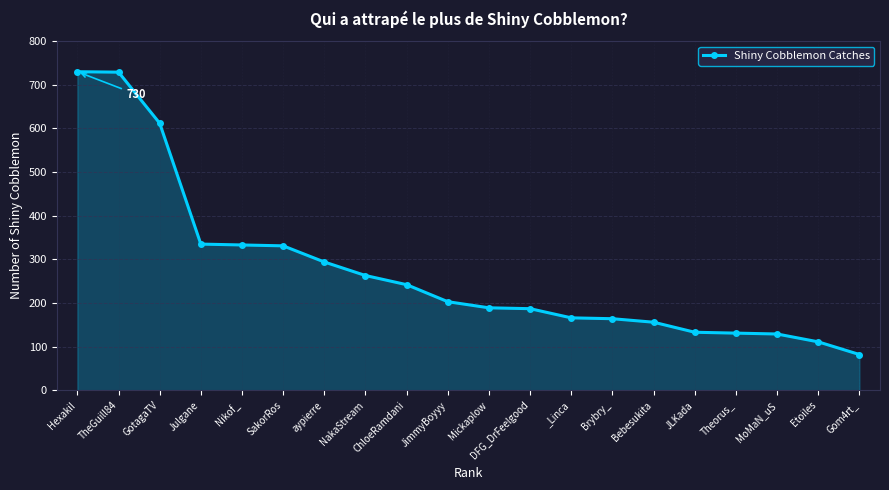

The chart shows a value of 189 at Mickaplow. True or false?

True